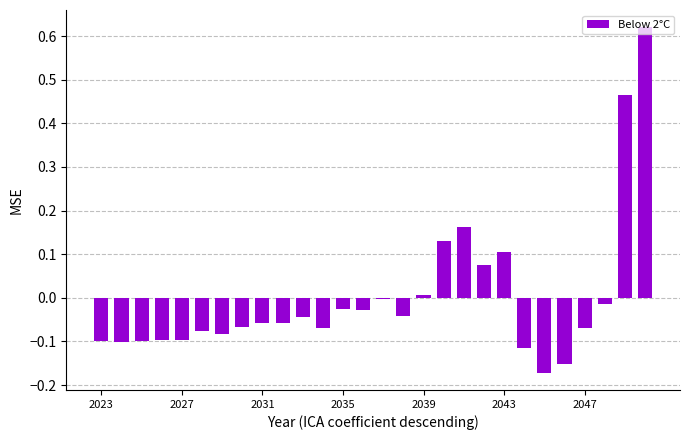

Are the bars horizontal?

No